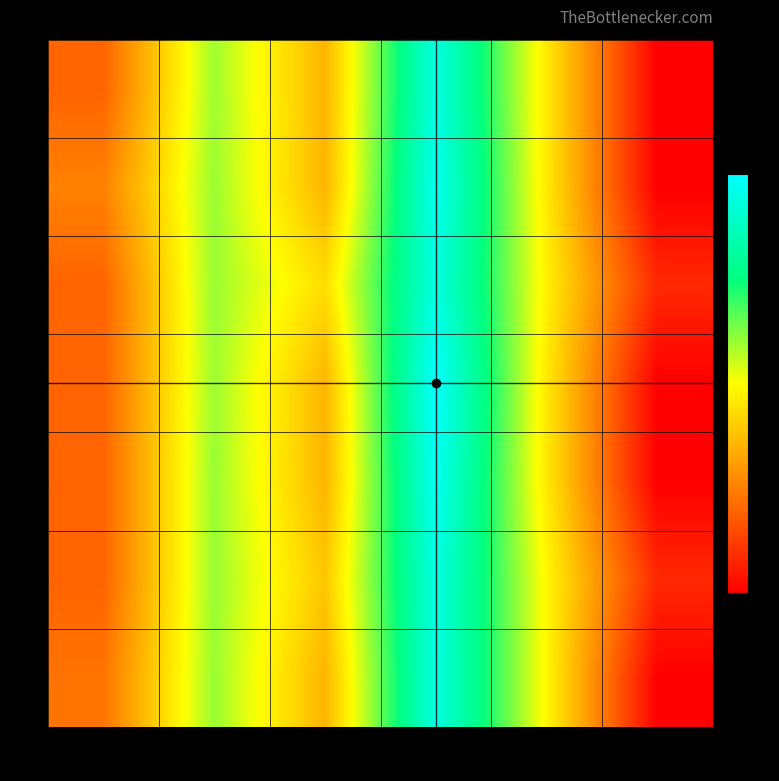

Count the number of categories in the chart.

6